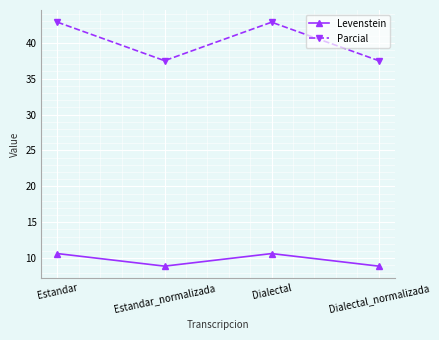

Between Estandar_normalizada and Dialectal, which series saw the biggest shift?

Parcial